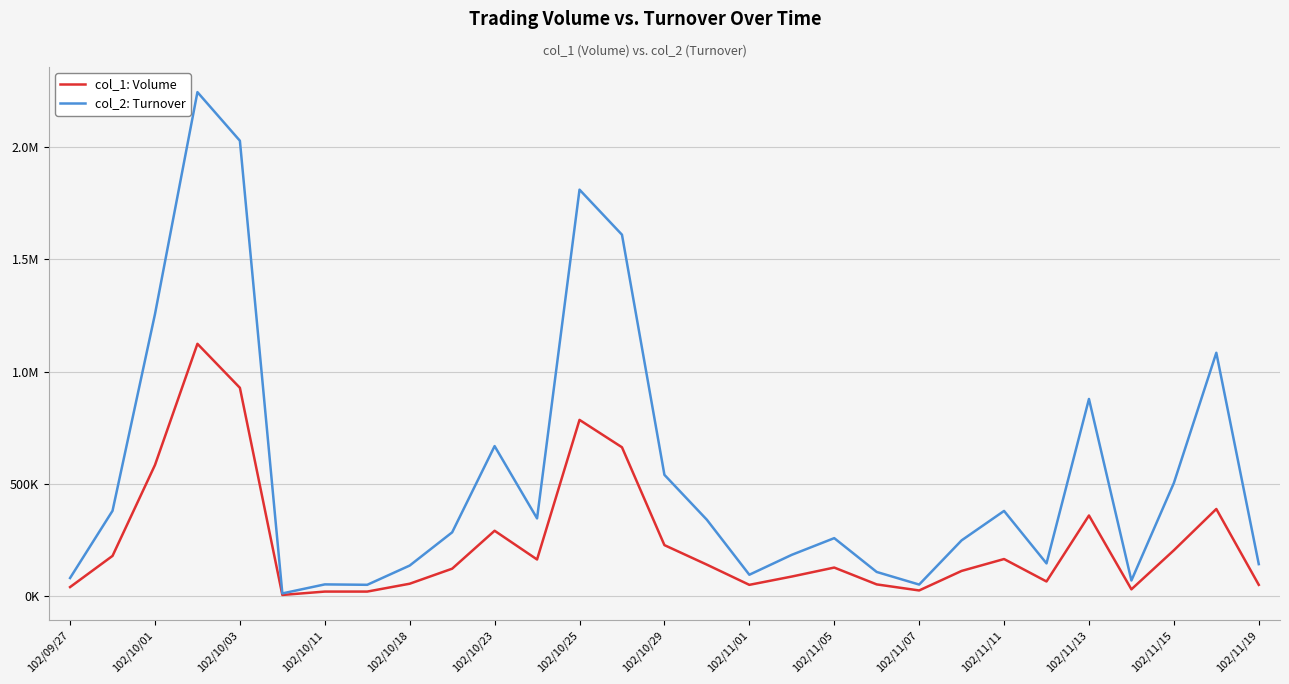

What is the difference between the second highest and minimum values in the col_2: Turnover series?

2017030